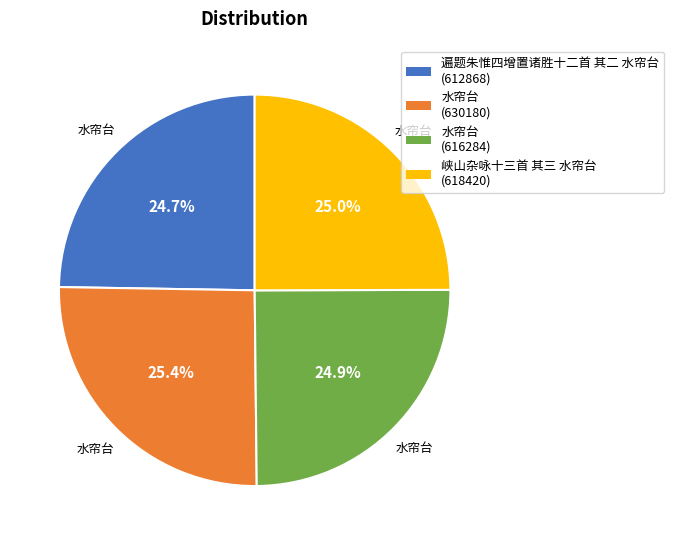

Is there a majority slice in this chart?

No